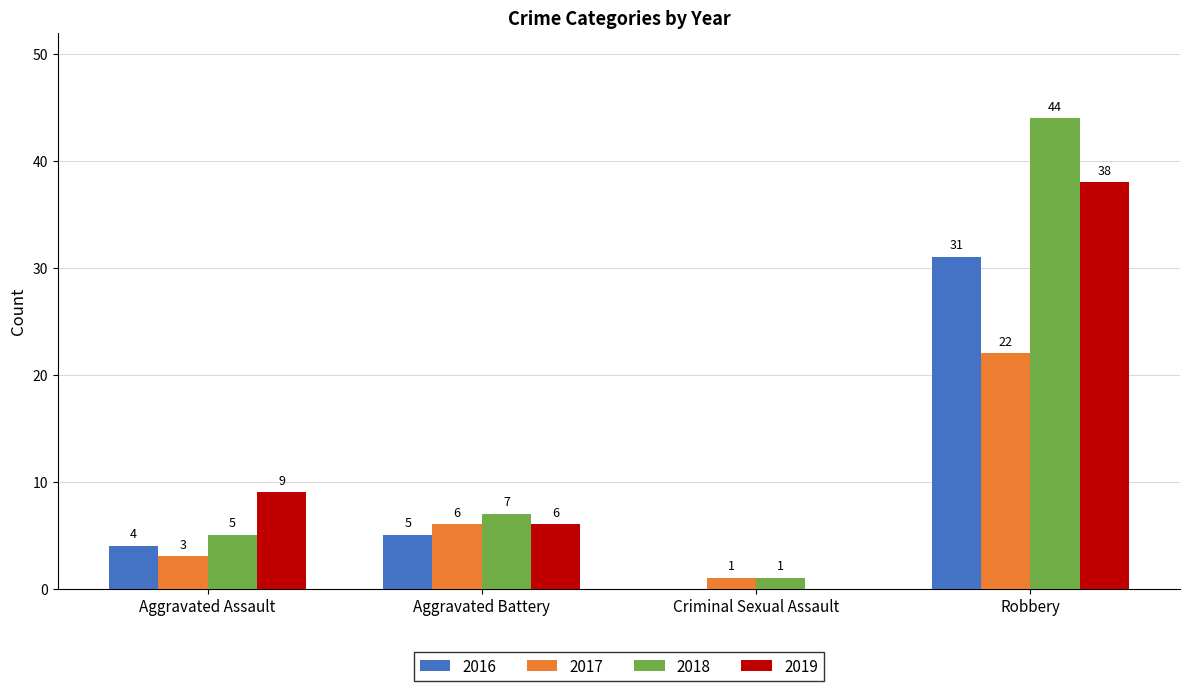

What is the sum of the 2016 values at Aggravated Assault and Robbery?

35